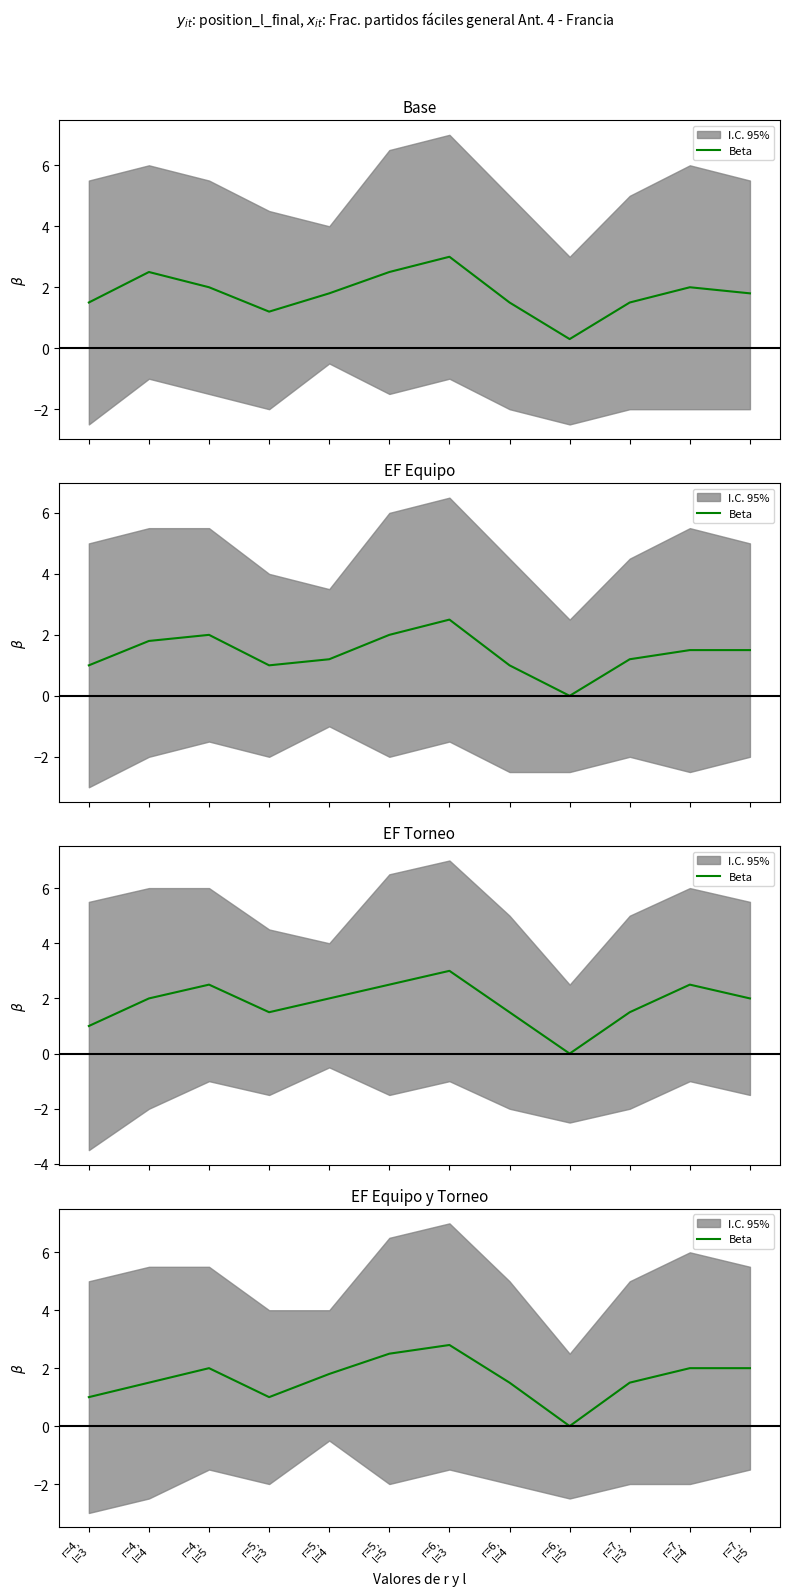

What value does the data have at r=6,
l=4?

1.5